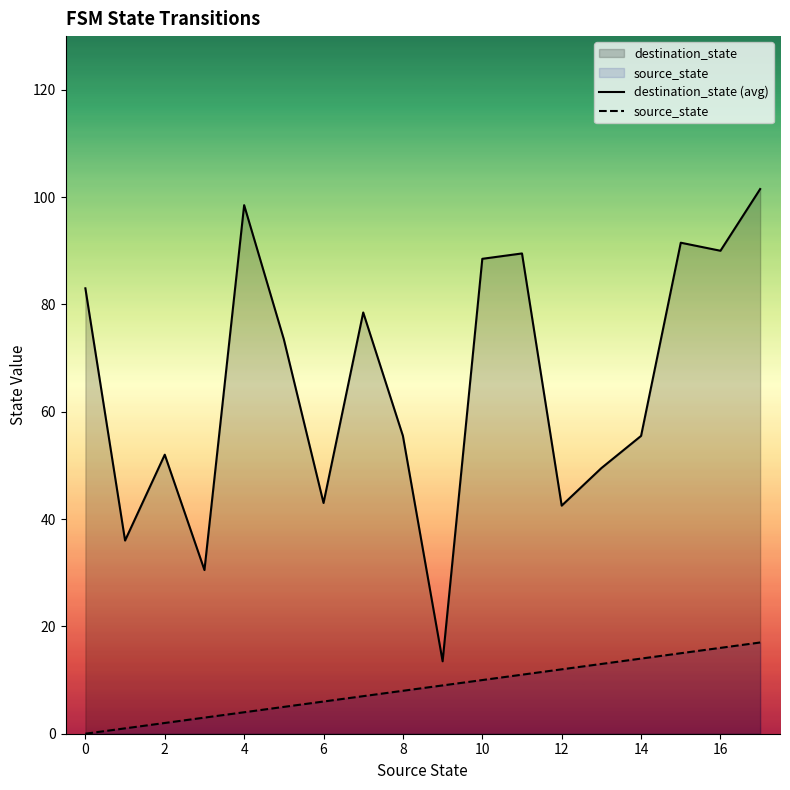

In destination_state (avg), how many points are lower than both neighbors (excluding endpoints)?

6